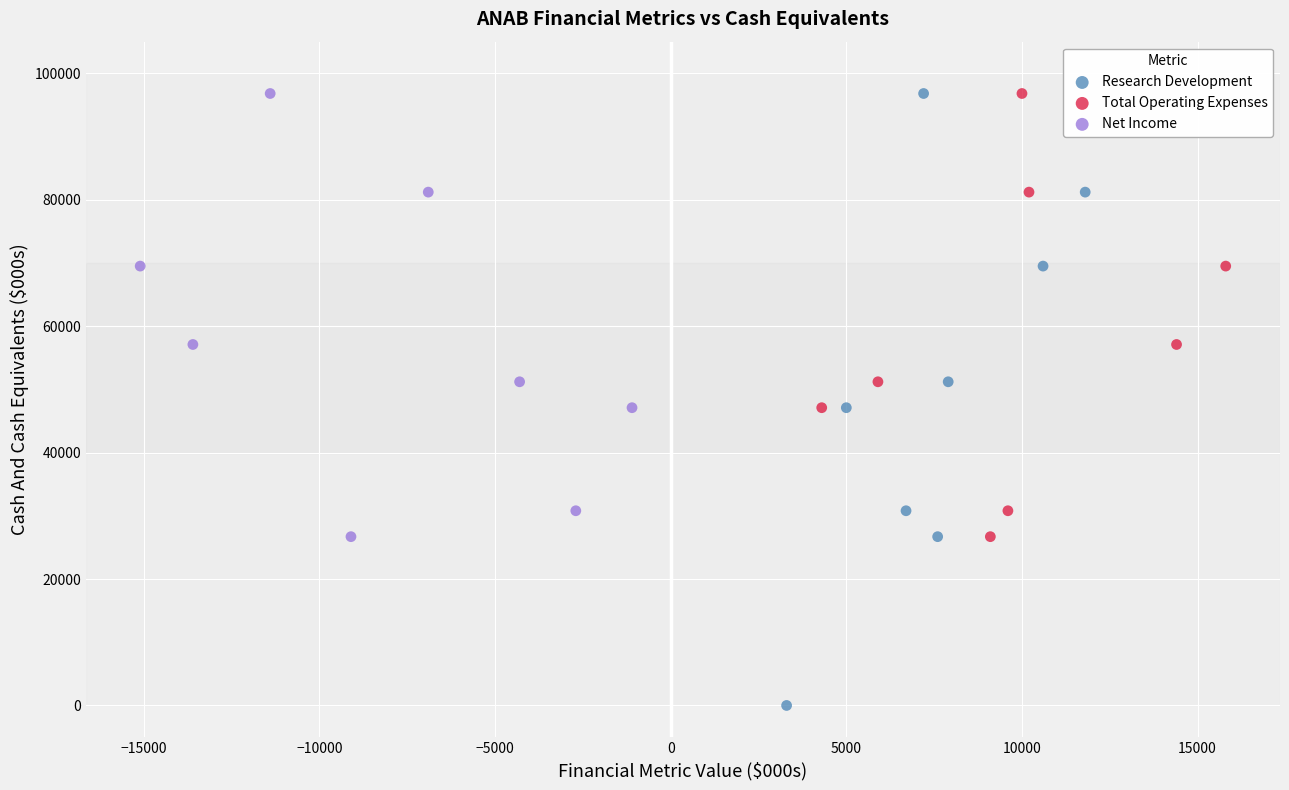

Which series reaches the minimum Y coordinate?

Research Development